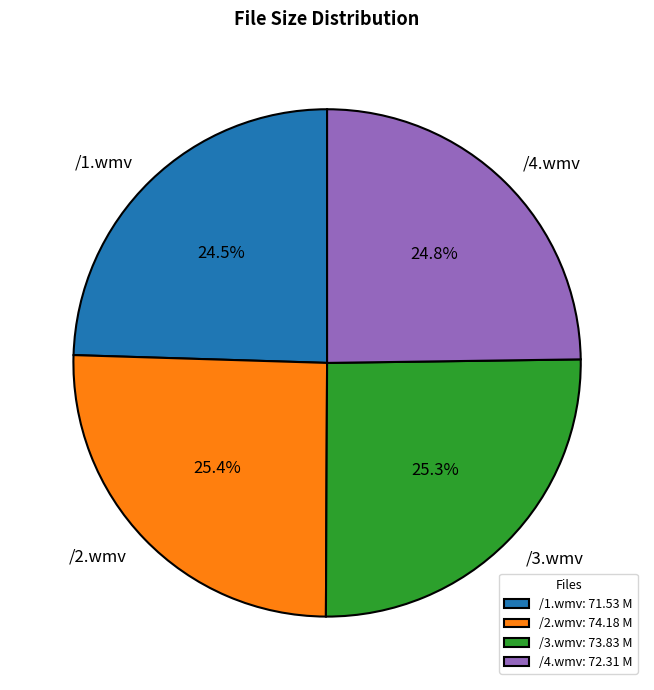

Combined, do /3.wmv and /2.wmv account for over 50%?

Yes